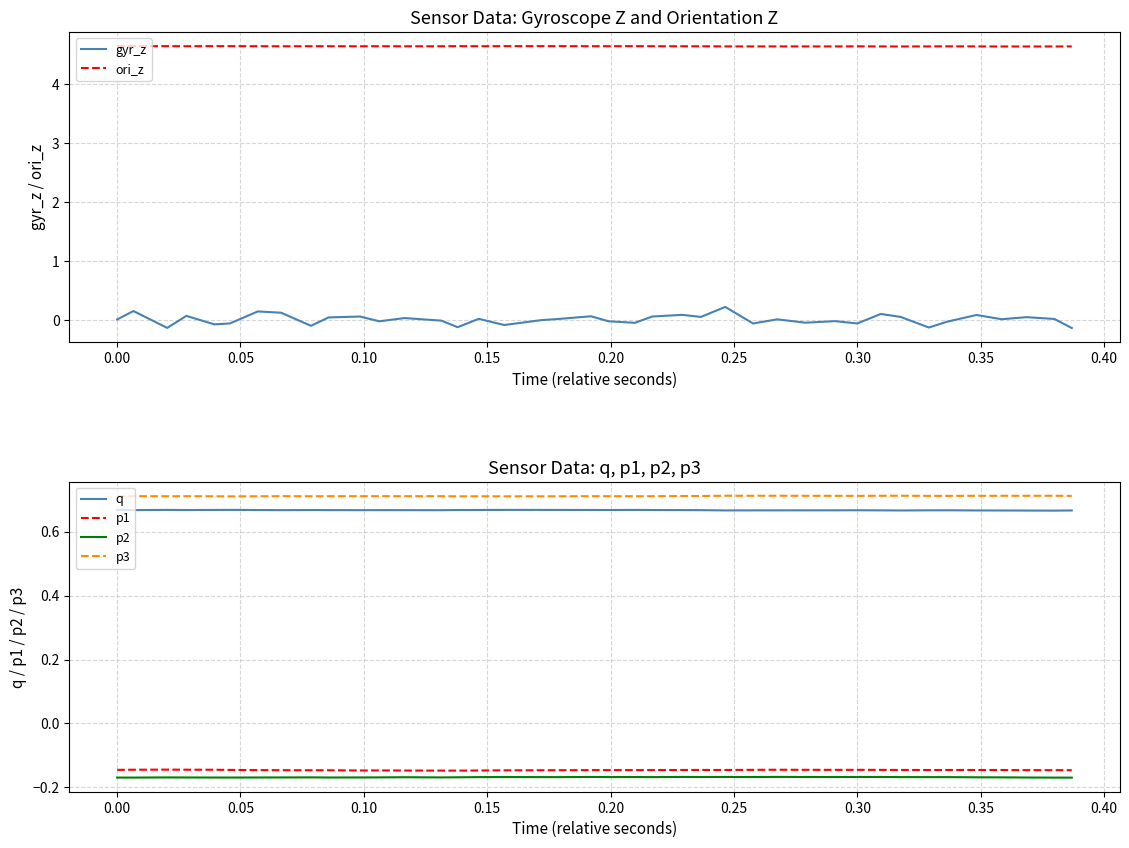

True or false: ori_z and gyr_z intersect in this chart.

False